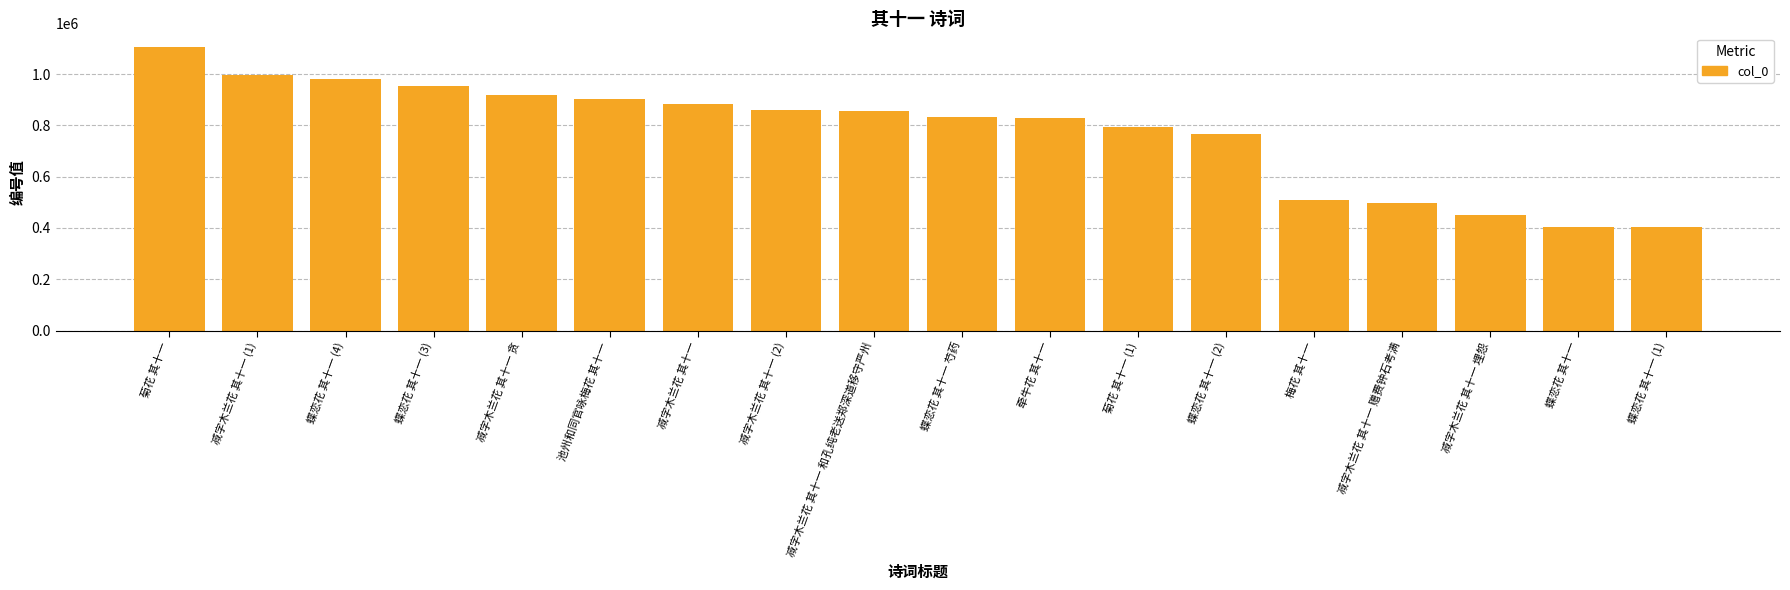

What value does the data have at 减字木兰花 其十一 和孔纯老送郑深道移守严州?

856595